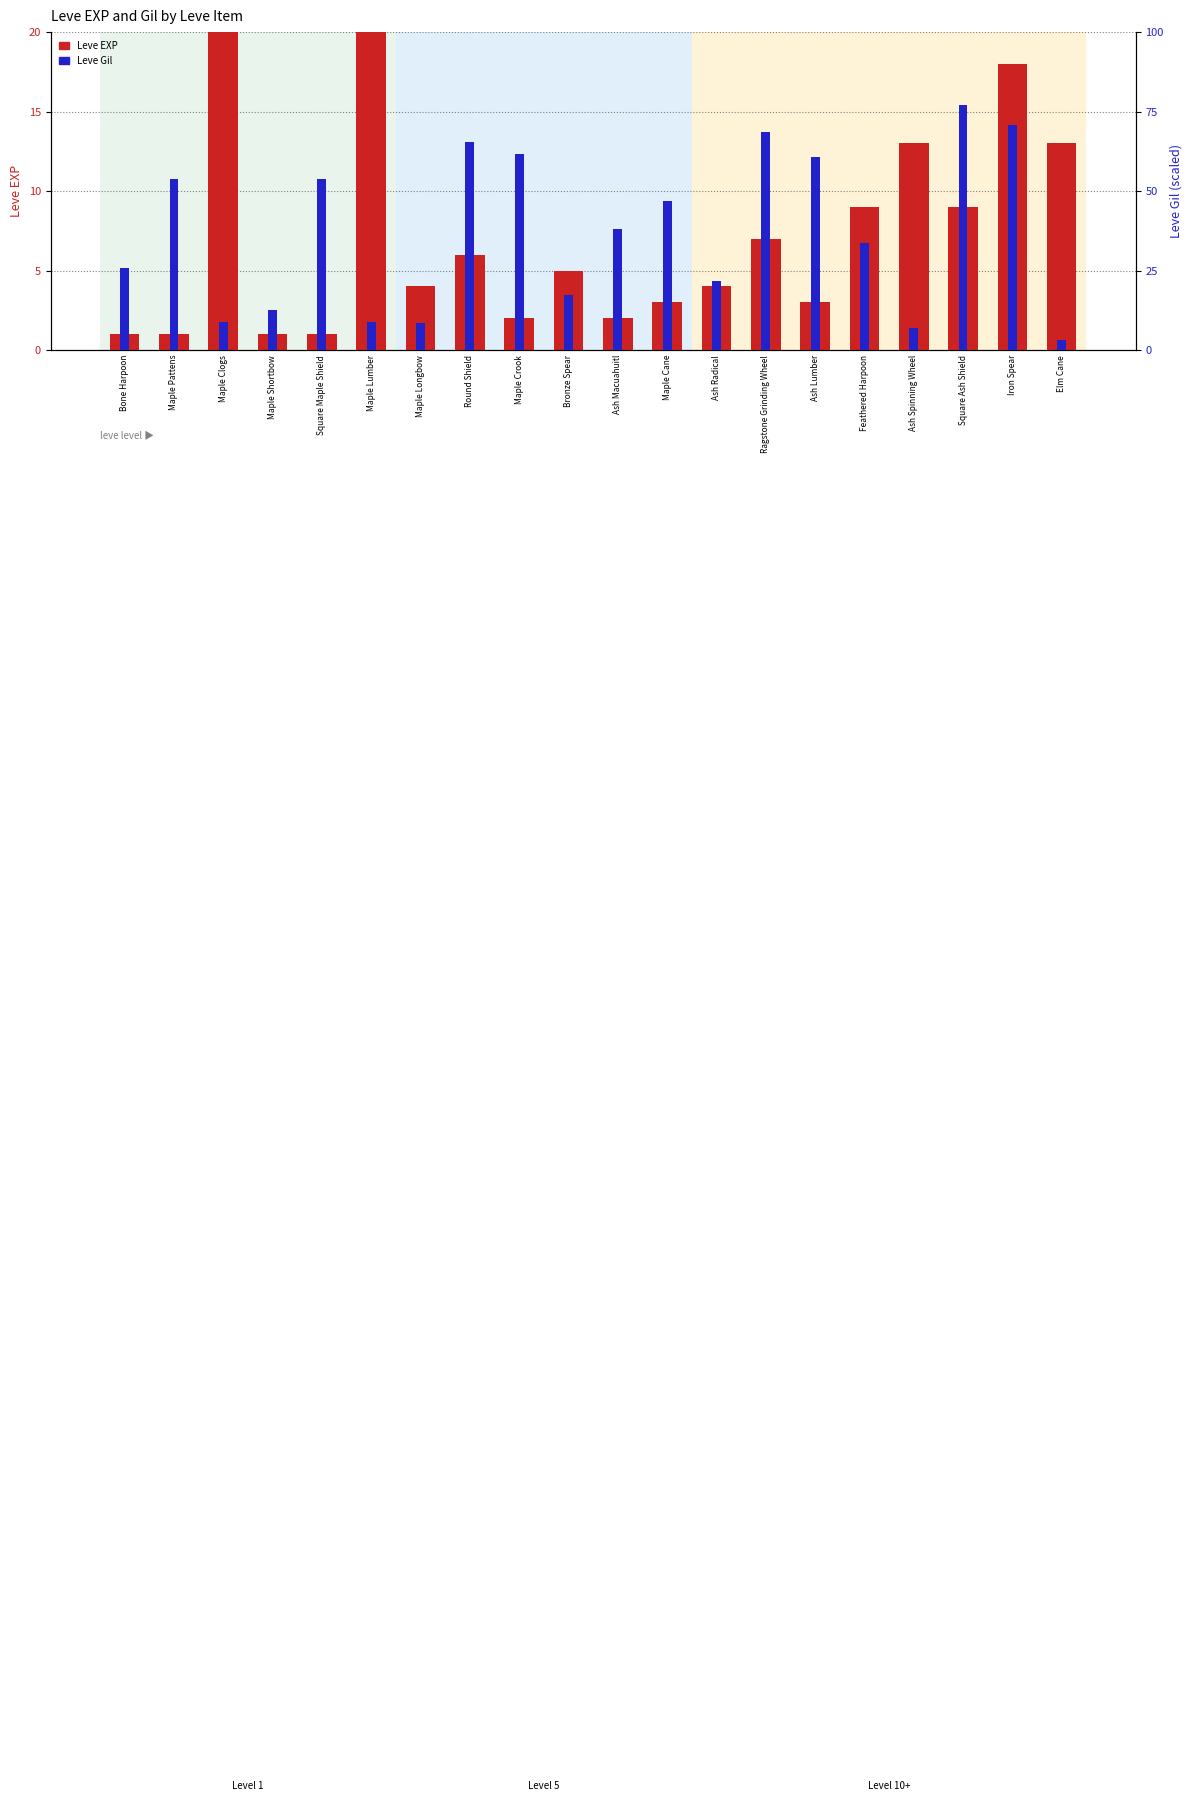

How many data points in Leve EXP are less than 5?

10